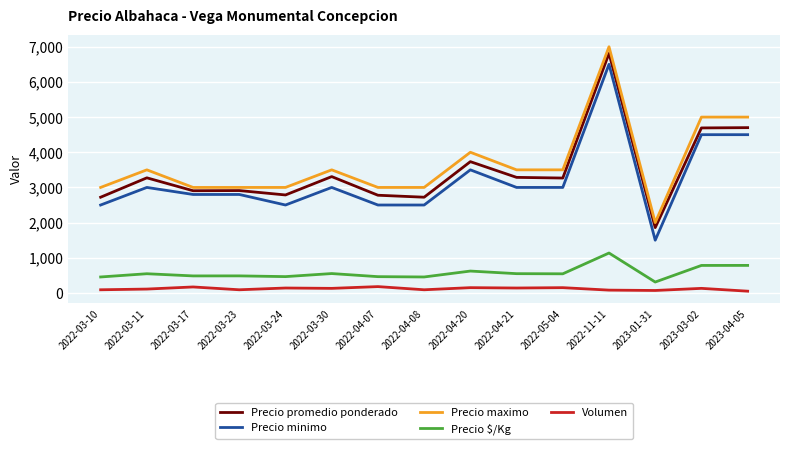

At 2022-03-30, list the series in order from largest to smallest.

Precio maximo, Precio promedio ponderado, Precio minimo, Precio $/Kg, Volumen